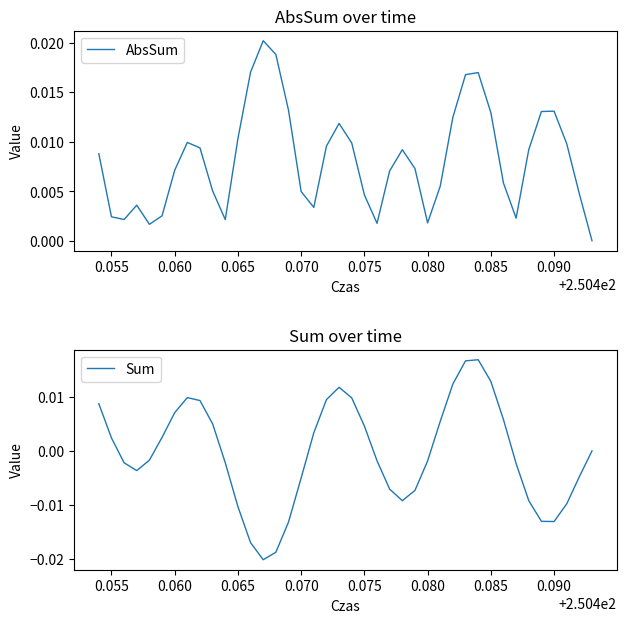

How many data points does each series have?

40